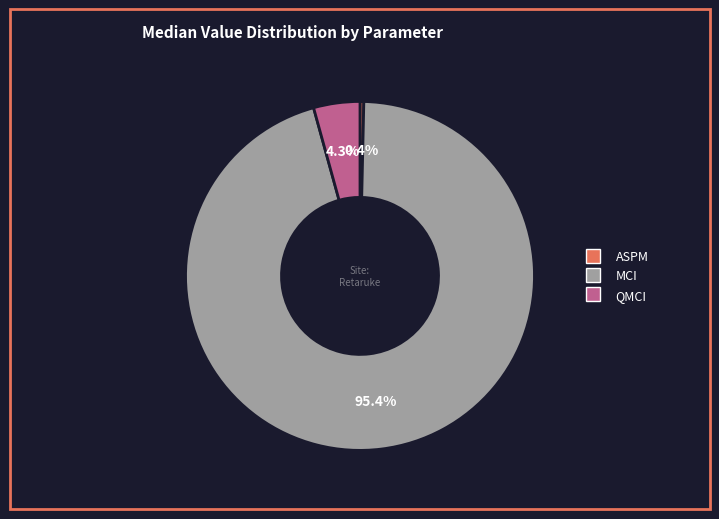

Does any single category account for the majority?

Yes